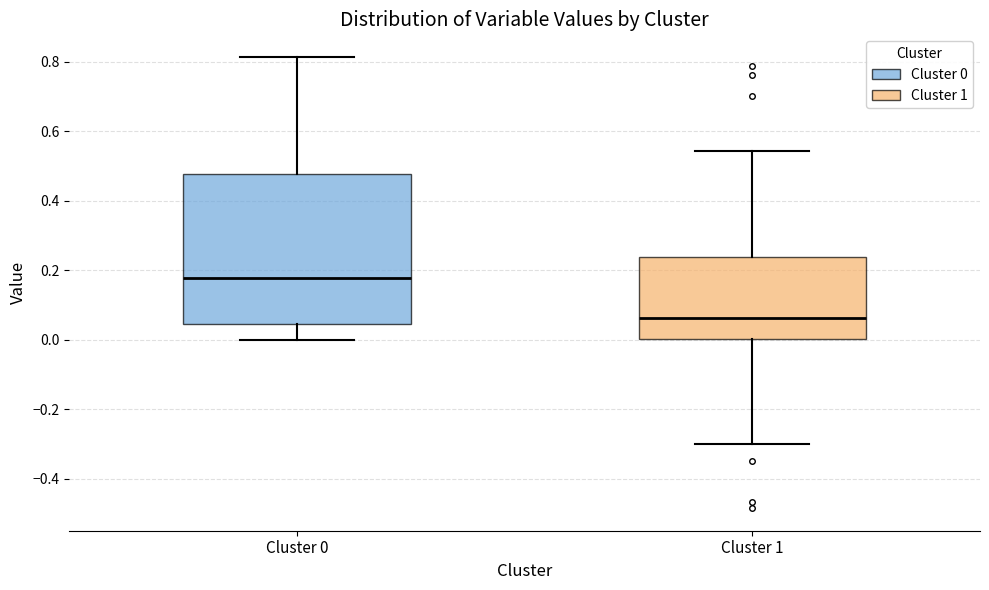

Where does the upper whisker of the box for Cluster 1 end on the y-axis? The values are not printed on the chart, so give them approximately, as read against the axis.

0.54